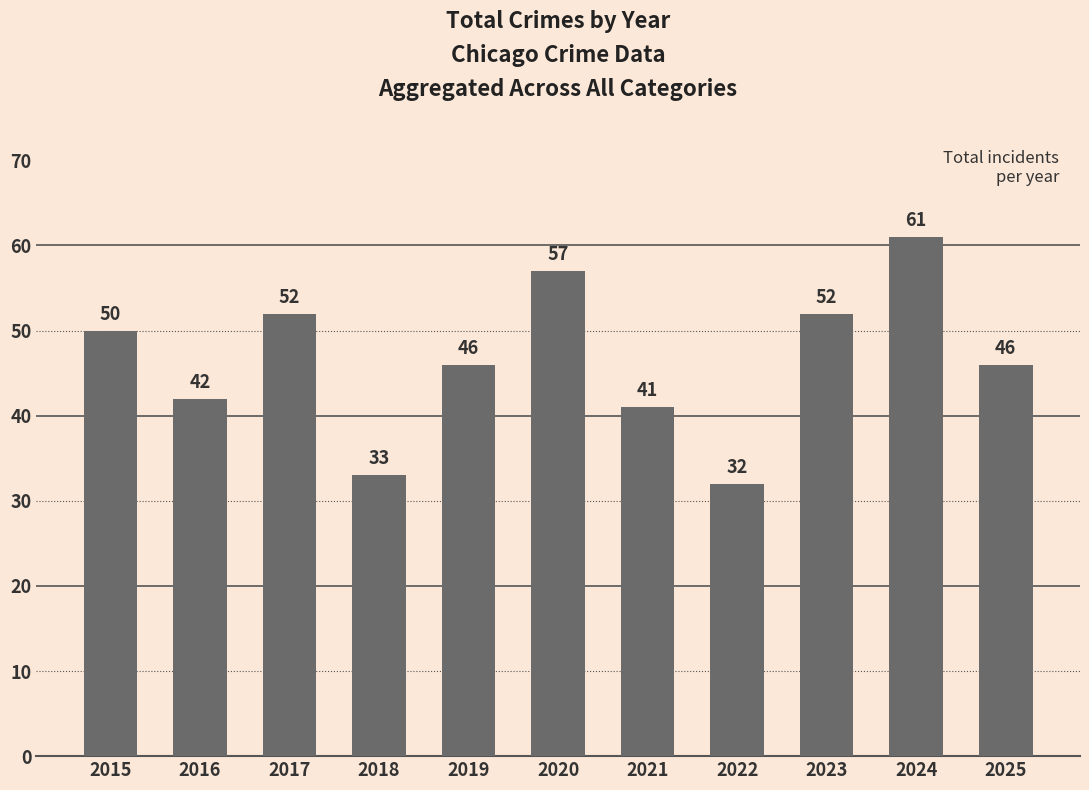

The value at 2023 is 71. True or false?

False